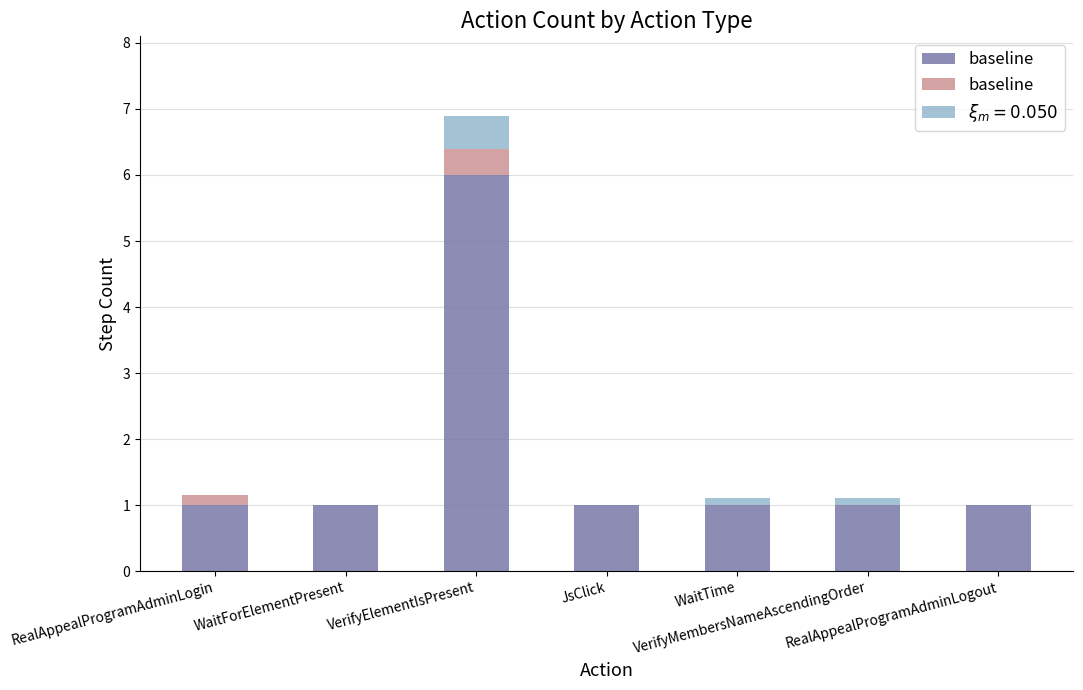

Are the bars grouped side by side (vs. stacked)?

No